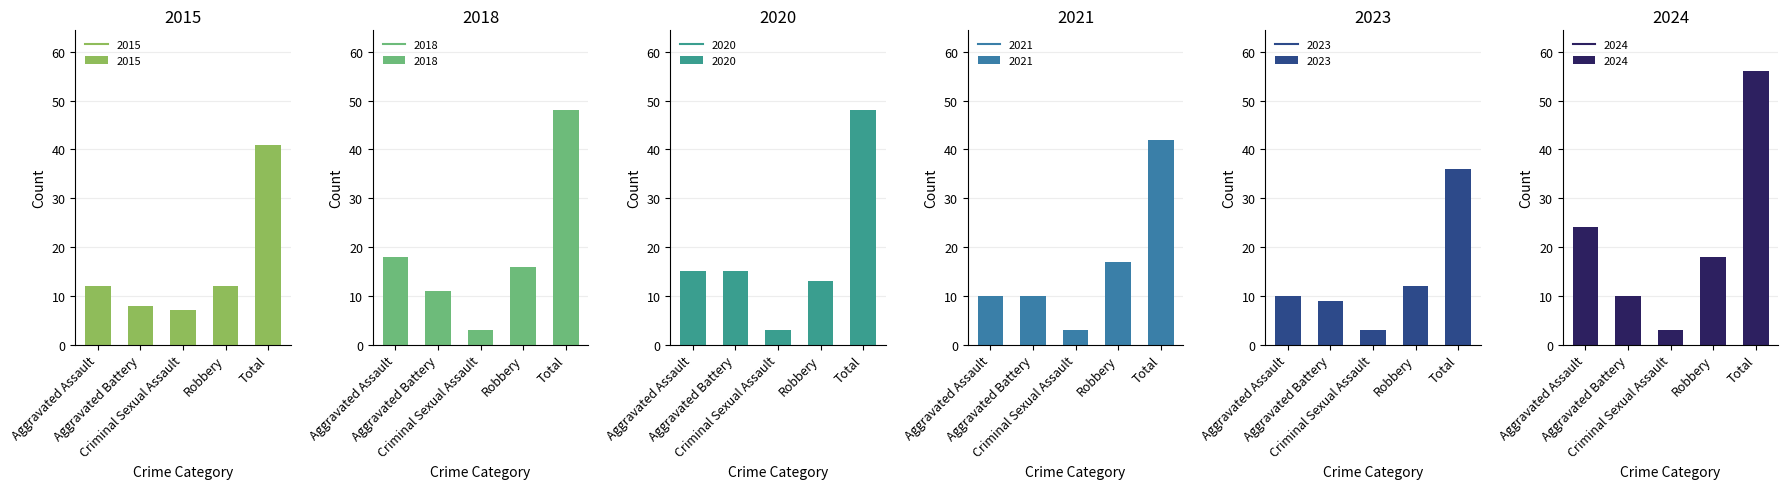

Is it true that 2015 equals 41 at Total?

True